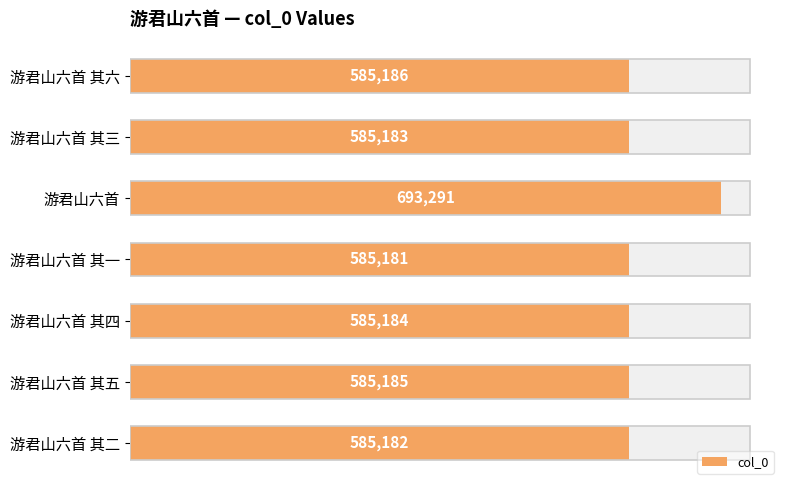

What is the average value?

600627